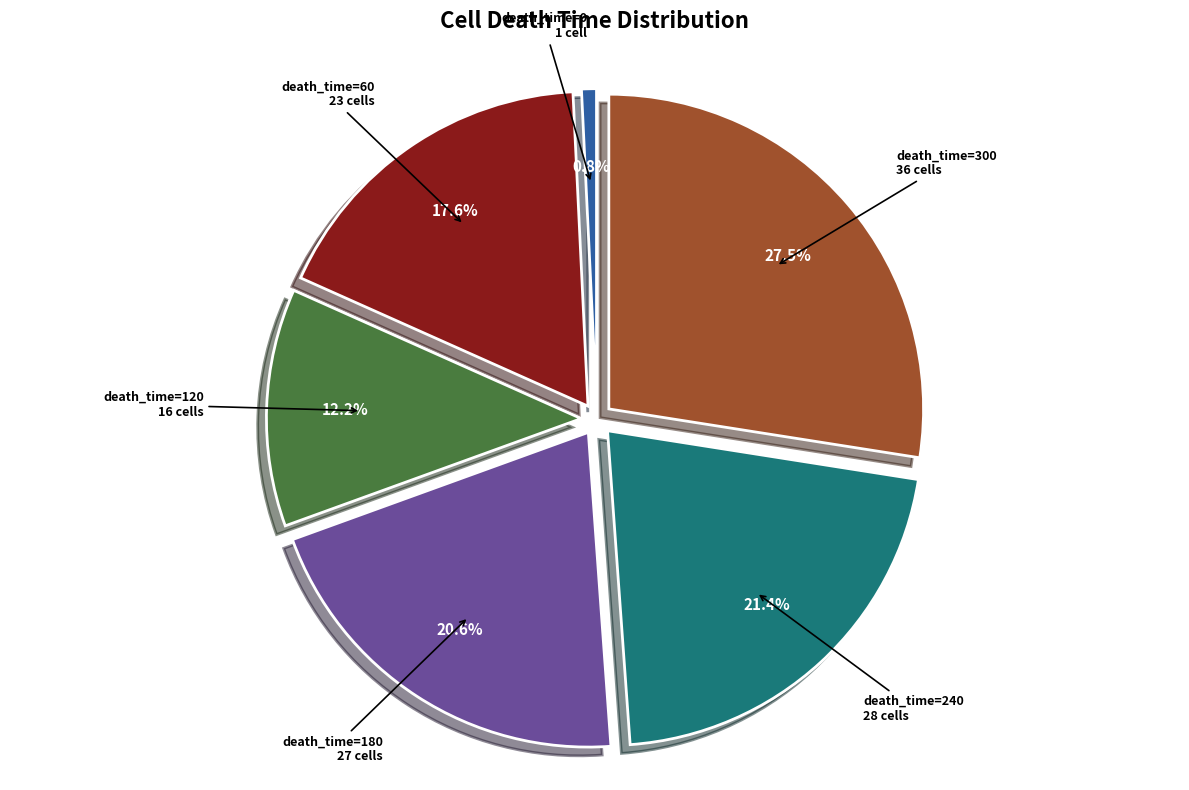

Count the number of slices in the pie.

6